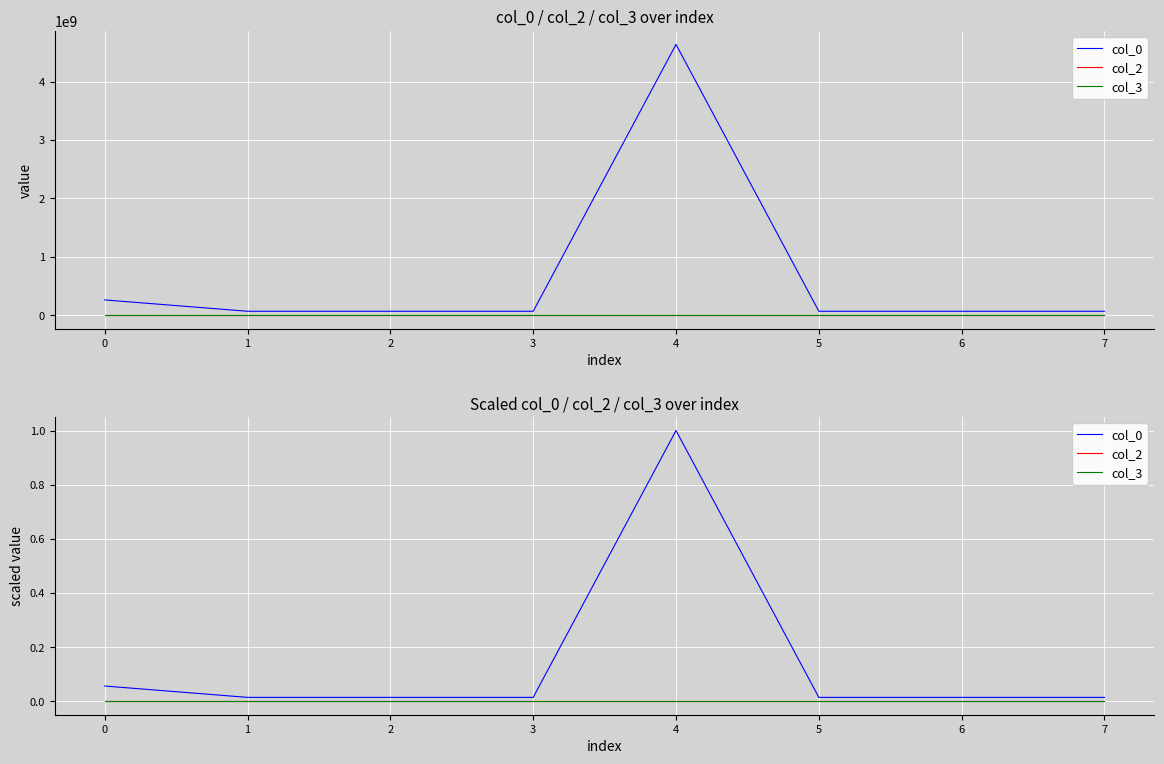

True or false: col_2 has more than 0 interior local peaks.

False